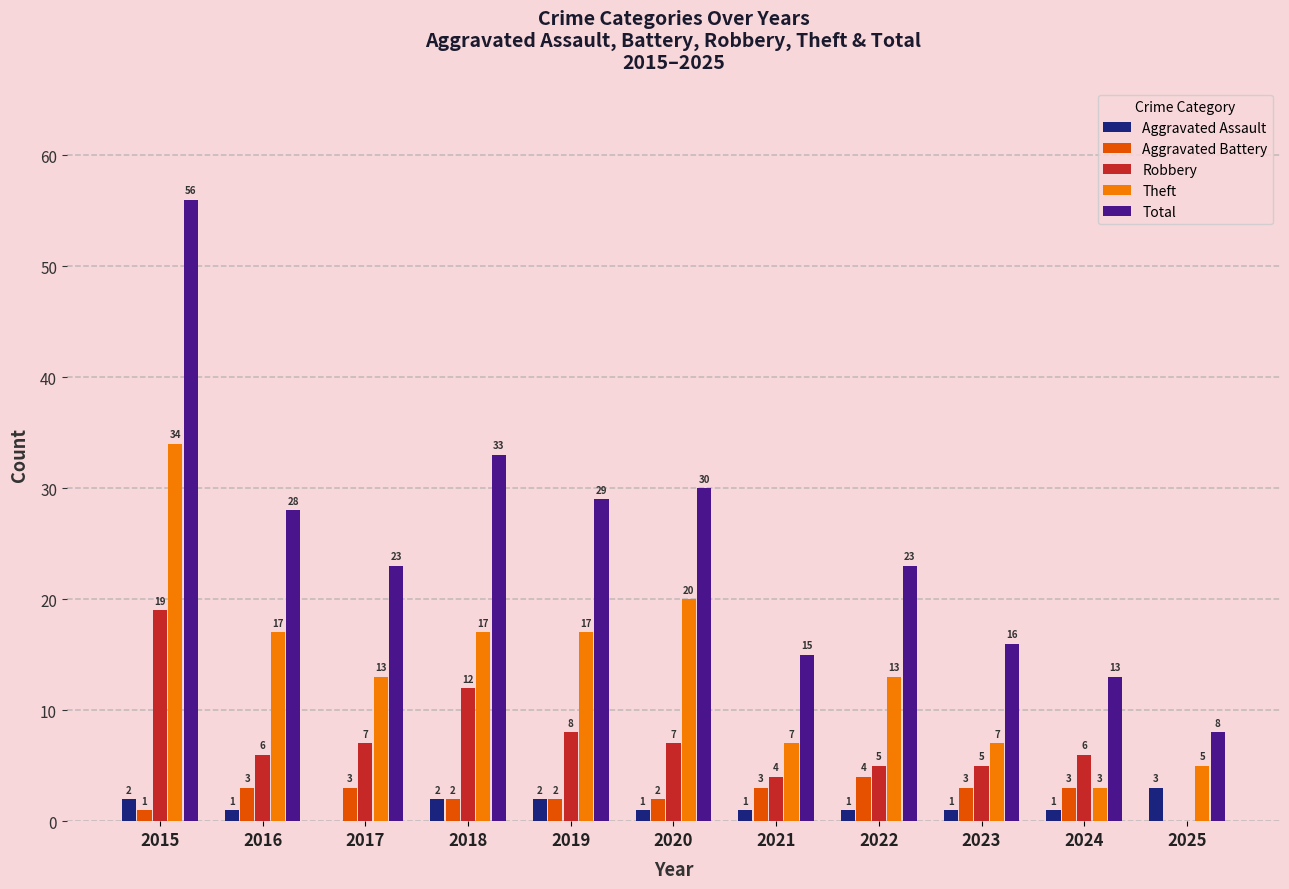

What is the maximum value shown in the chart?

56